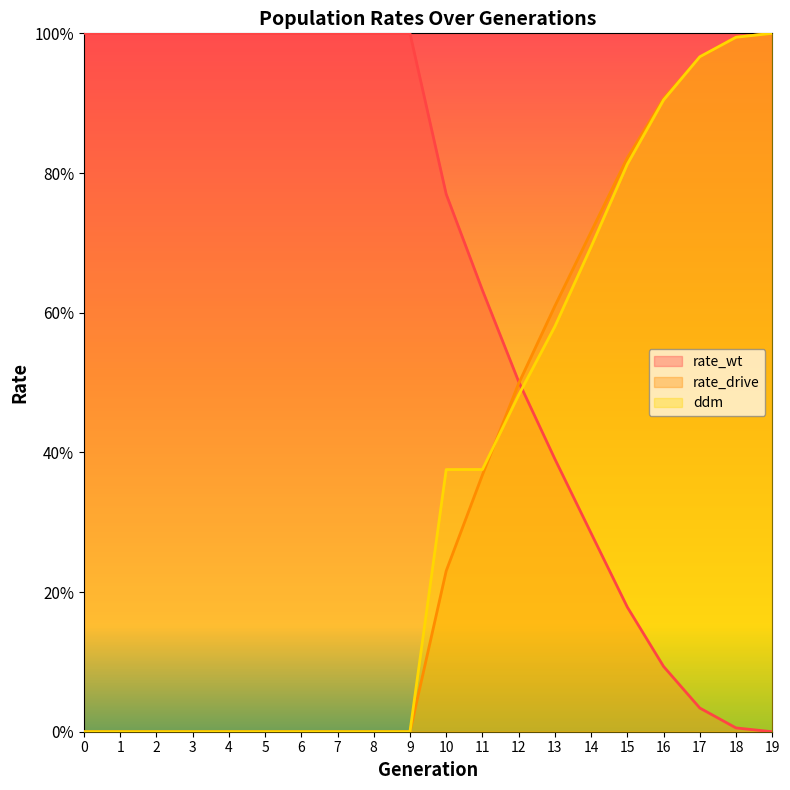

At how many categories does at least one series exceed 0?

20